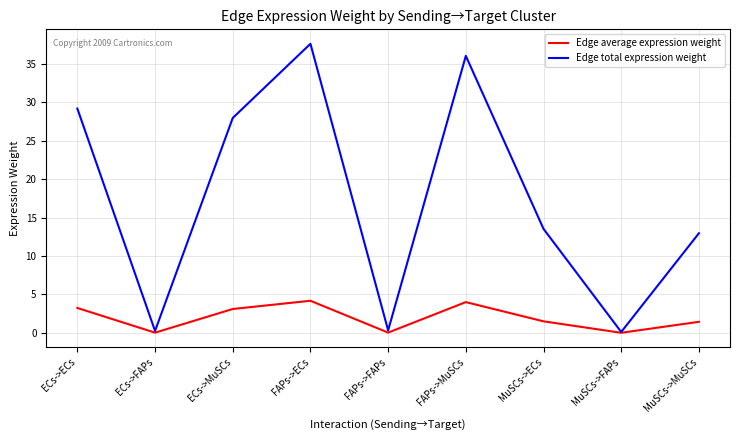

Is it true that Edge average expression weight equals 0.0 at MuSCs->FAPs?

True